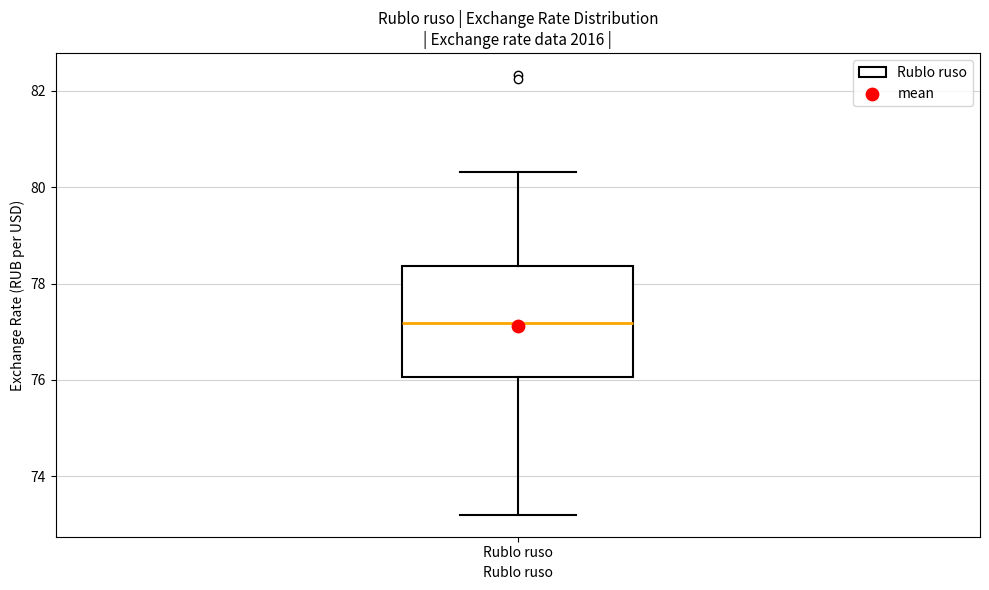

Where does the median line of the box for Rublo ruso sit on the y-axis? The values are not printed on the chart, so give them approximately, as read against the axis.

77.2